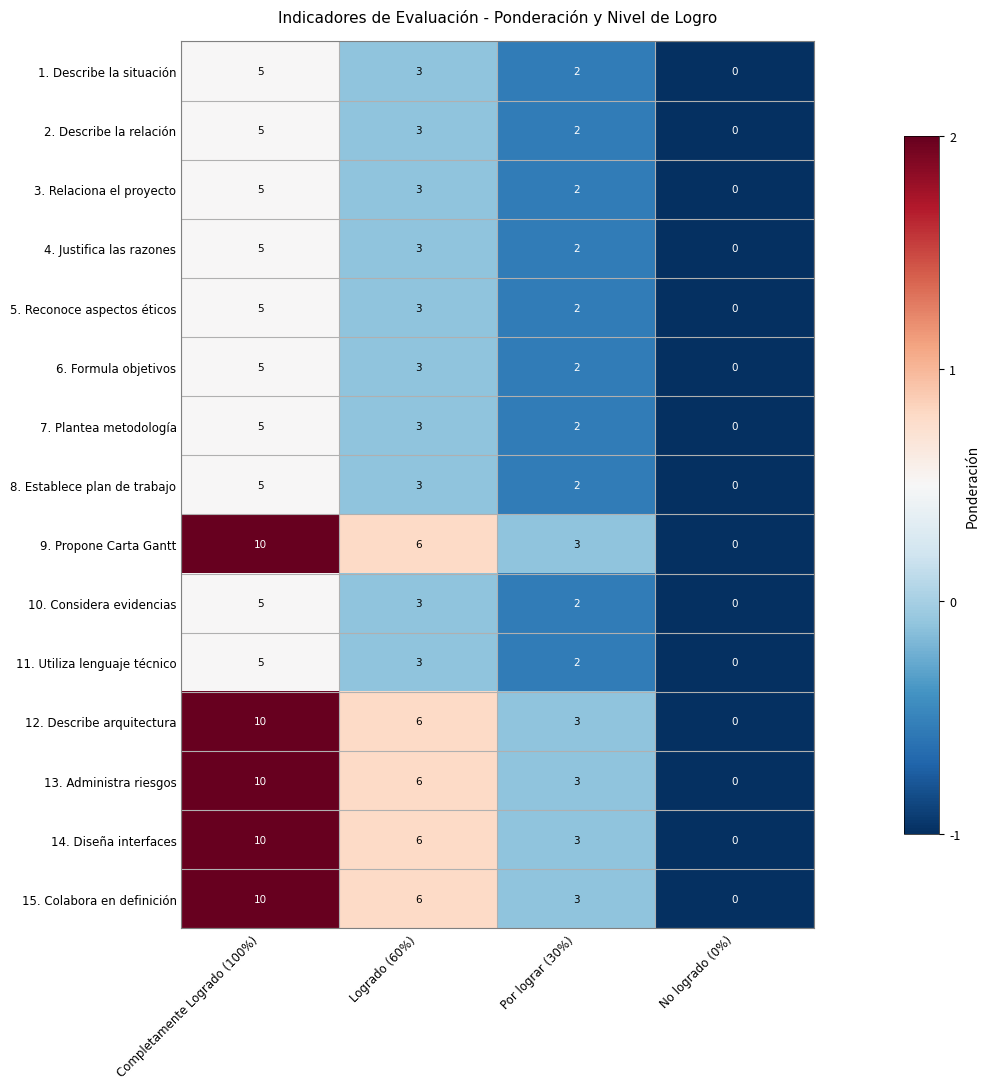

What is the spread (max minus min) of values at Completamente Logrado (100%)?

5